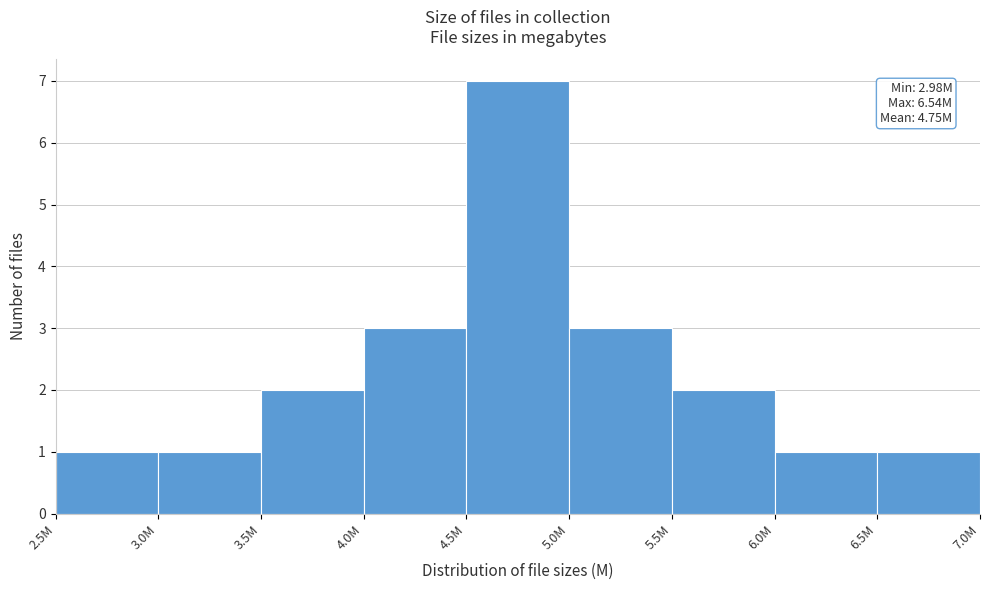

Reading left to right, extract all data points from this chart.

2.5M=1	3.0M=1	3.5M=2	4.0M=3	4.5M=7	5.0M=3	5.5M=2	6.0M=1	6.5M=1